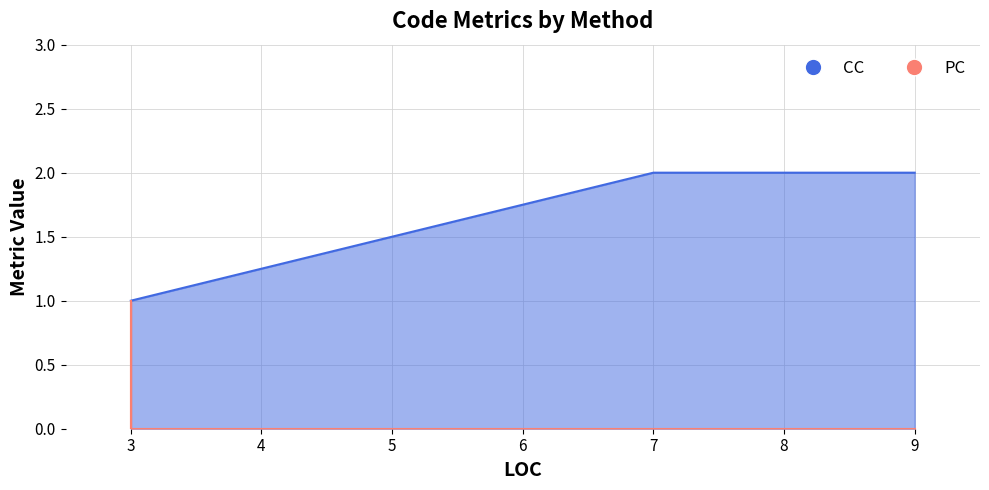

Does the chart display data point markers on the line(s)?

No